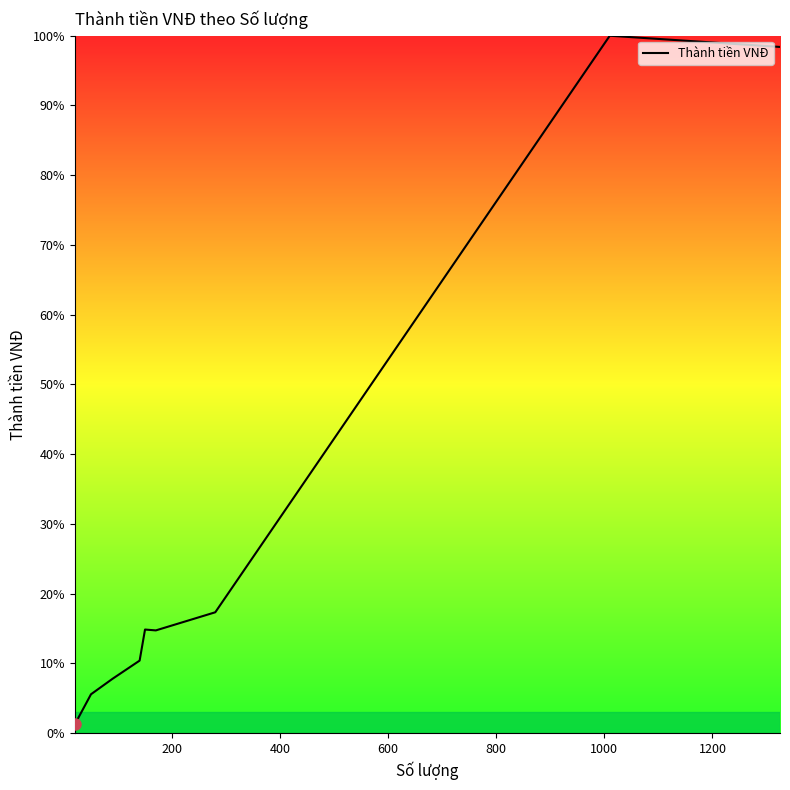

What is the sum of all values?

270.3